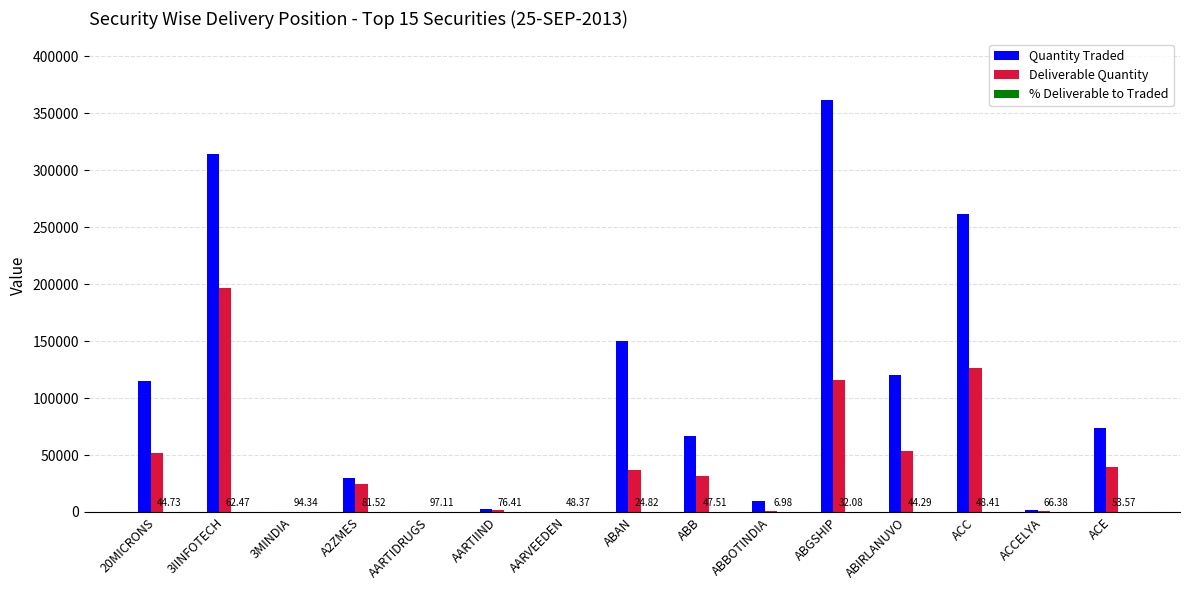

How many groups of bars are there?

15